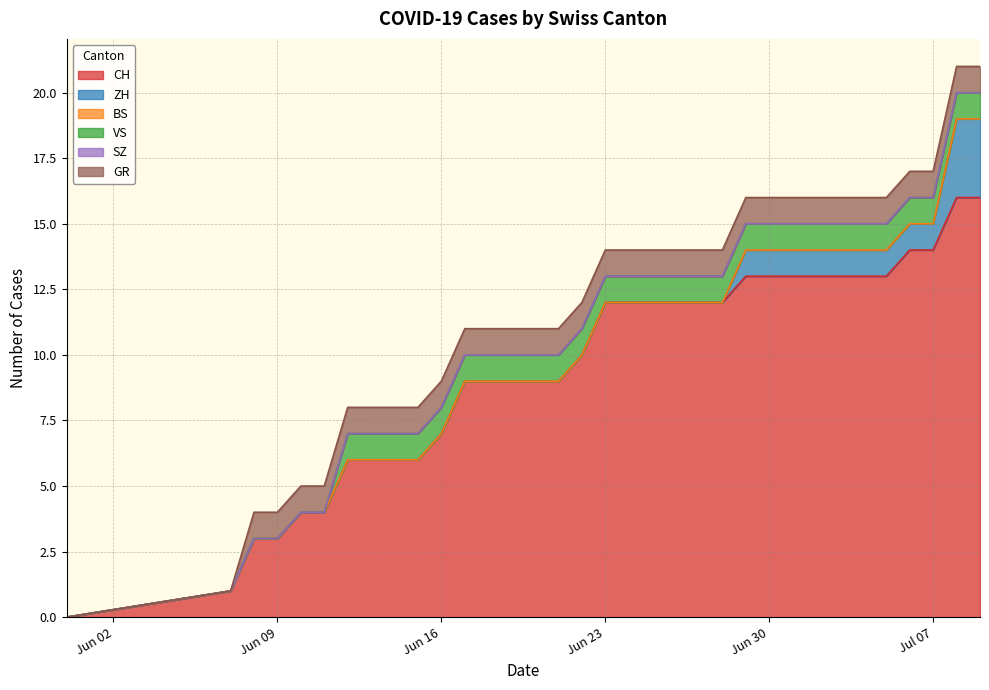

What are all the series names shown in the legend?

CH, ZH, BS, VS, SZ, GR